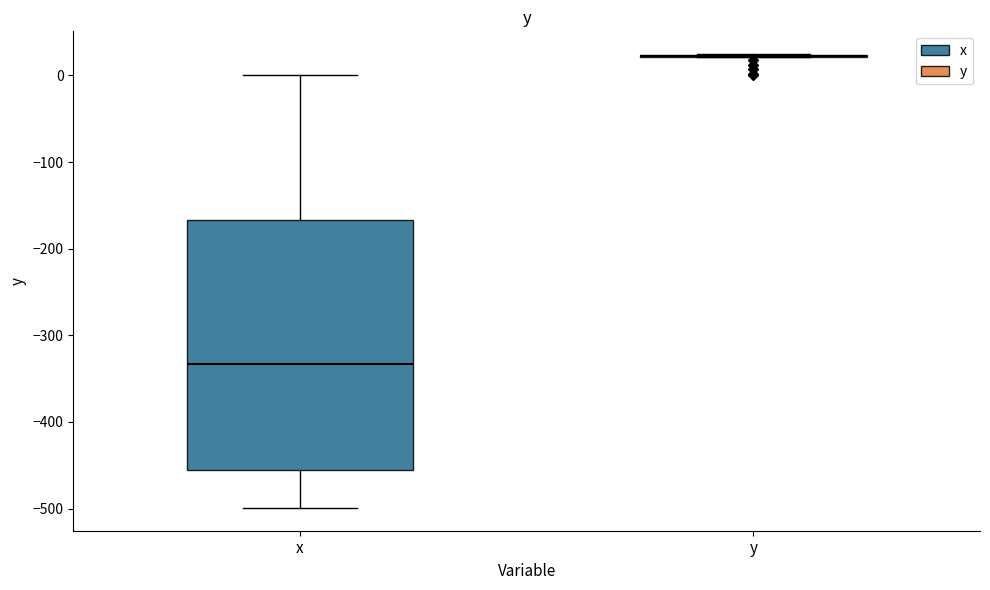

Where is the upper edge of the box for x on the y-axis? The values are not printed on the chart, so give them approximately, as read against the axis.

-170